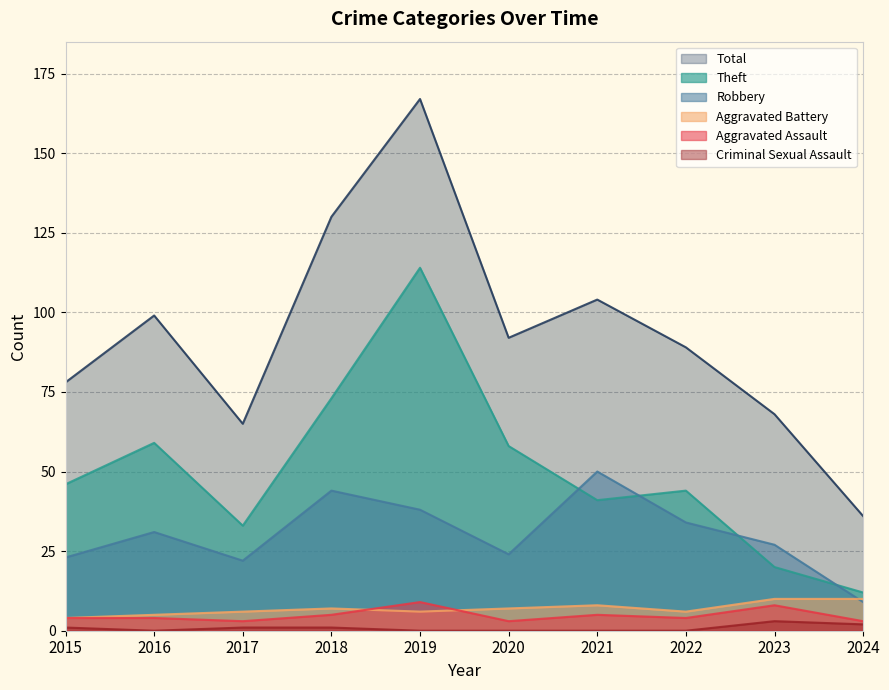

What is the value of the Aggravated Assault point at the 10th from the left?

3